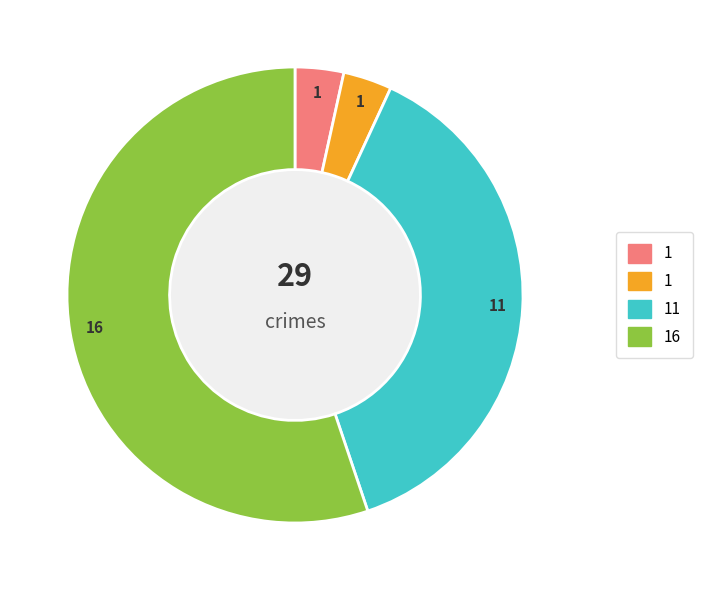

Is there any slice that represents more than half of the pie?

Yes